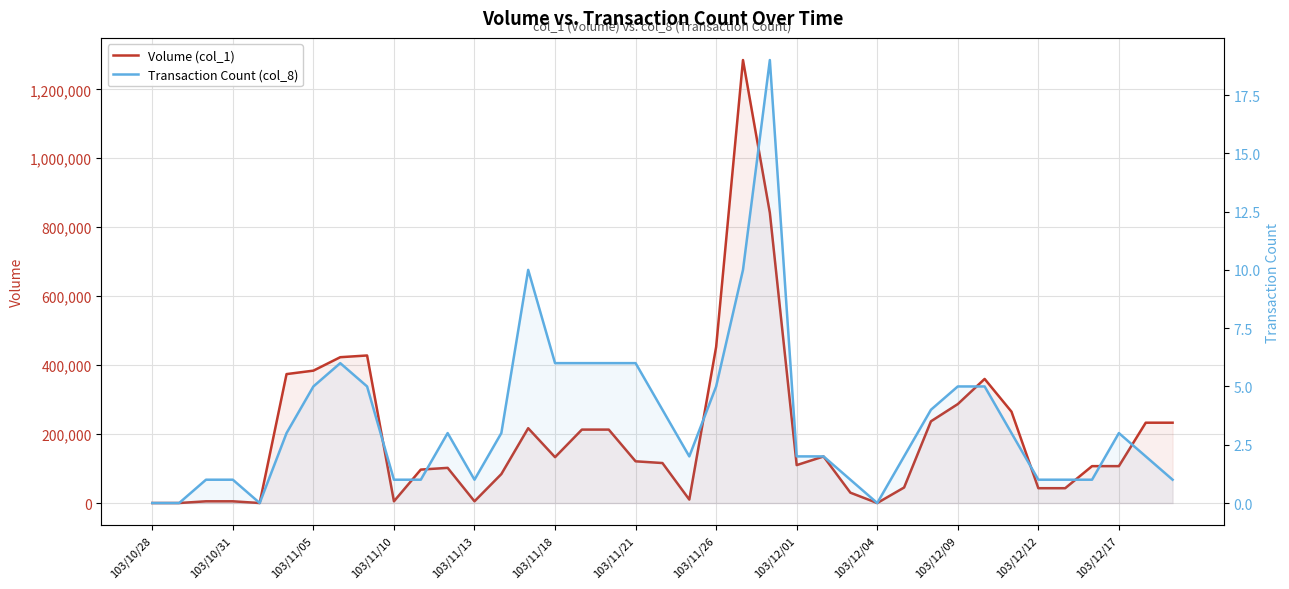

What is the average value of the Transaction Count (col_8) series?

4